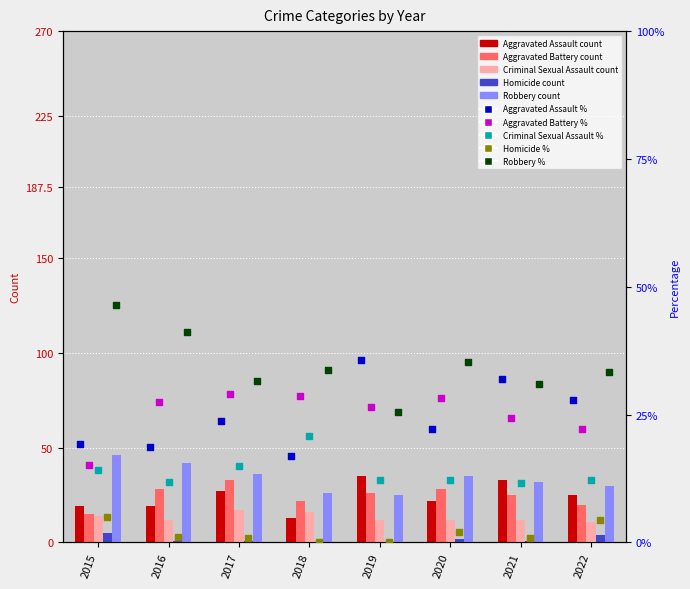

What is the total value across all series at 2016?

102